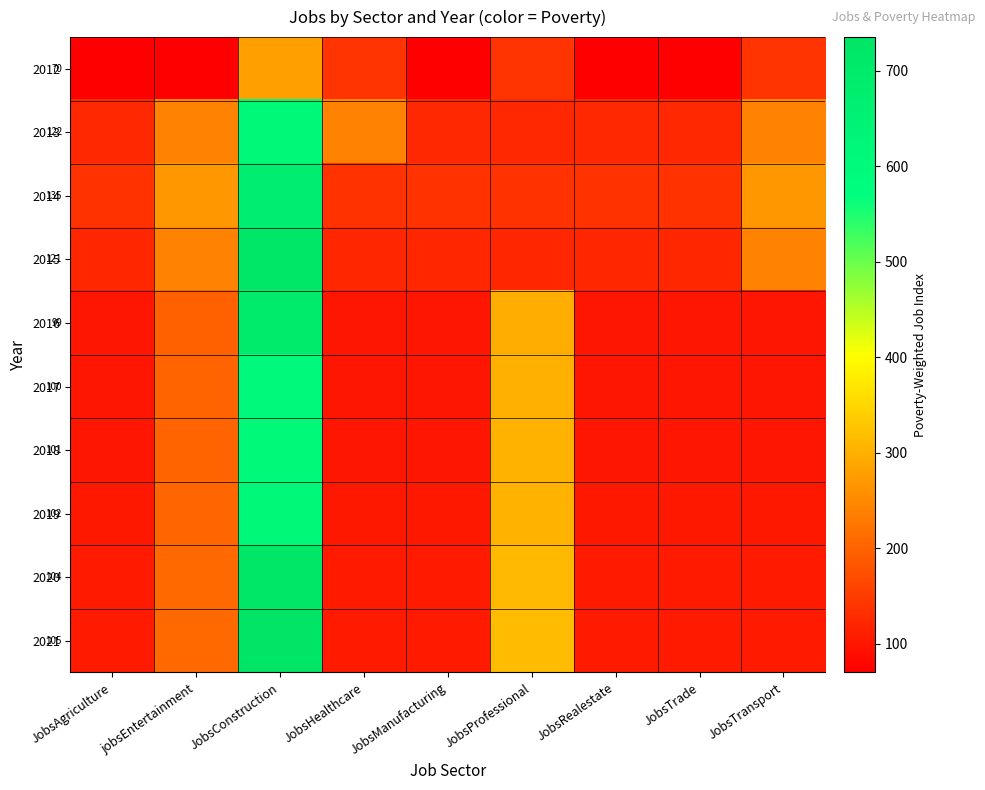

At which label is 2013 closest to 366?

jobsEntertainment